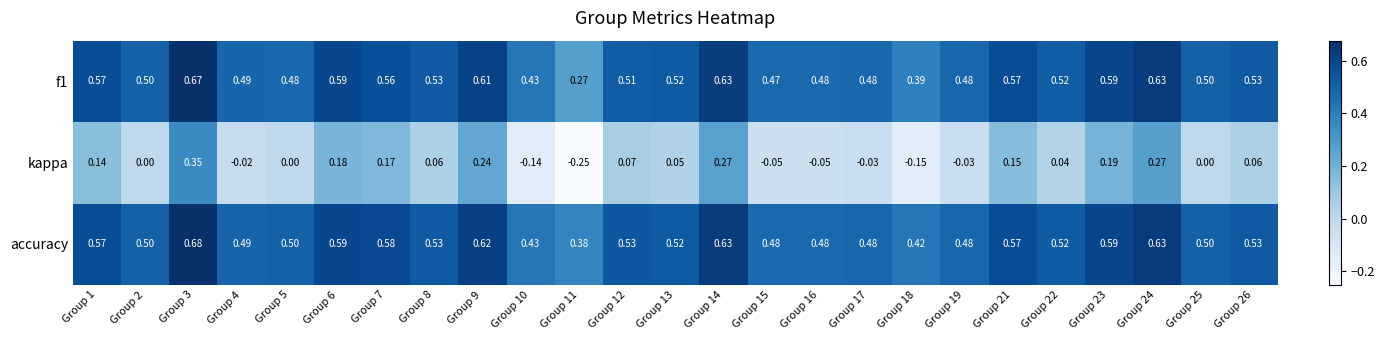

How many values in kappa are below zero?

8